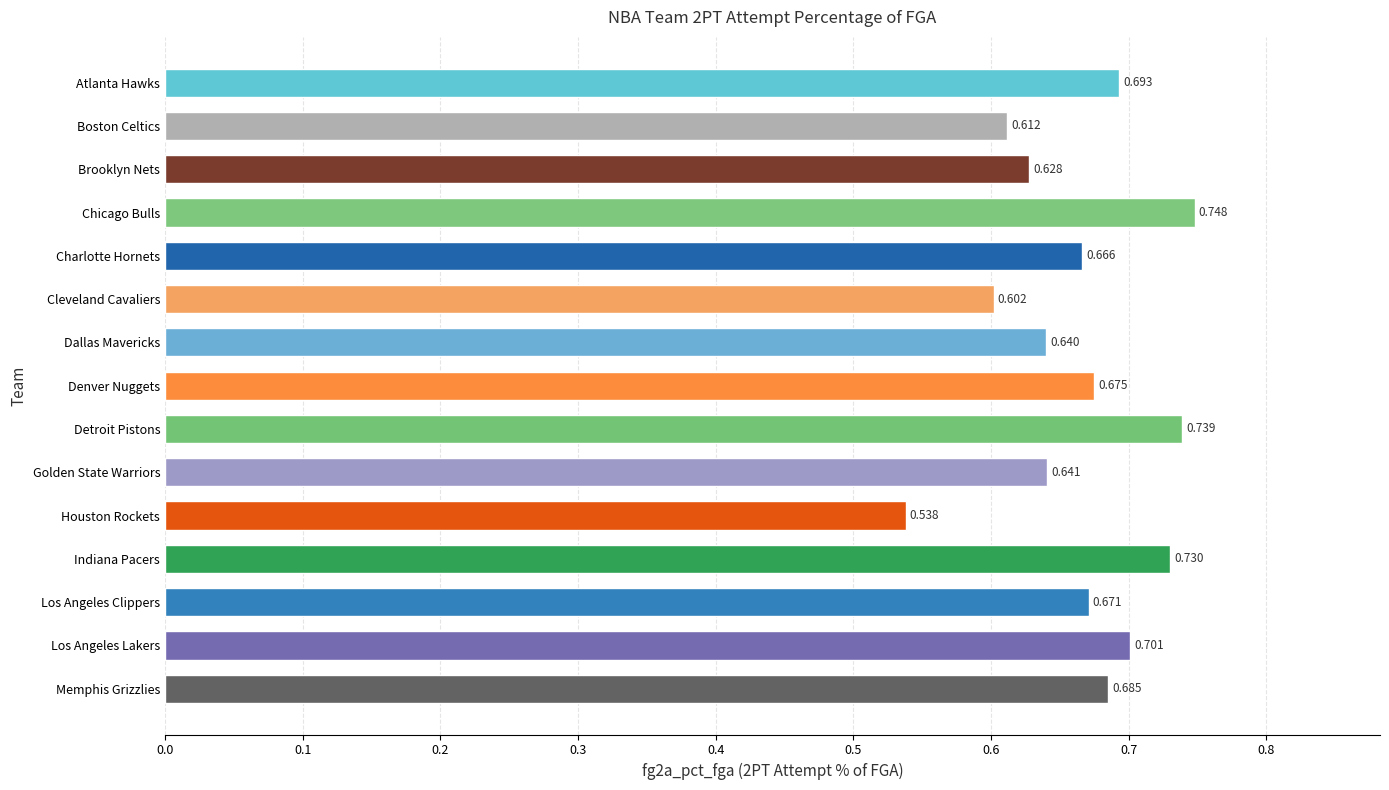

Are the bars grouped side by side (vs. stacked)?

No